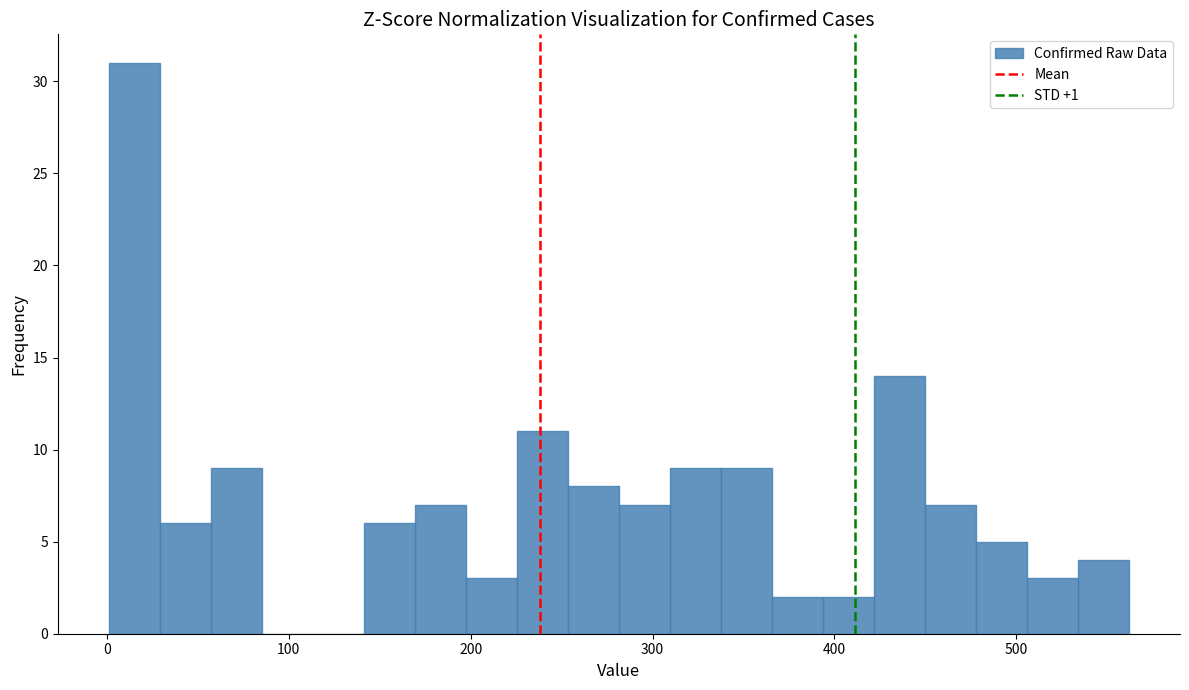

Around what value on the x-axis is the tallest bar? Give the approximate position of its centre, as read against the axis.

20